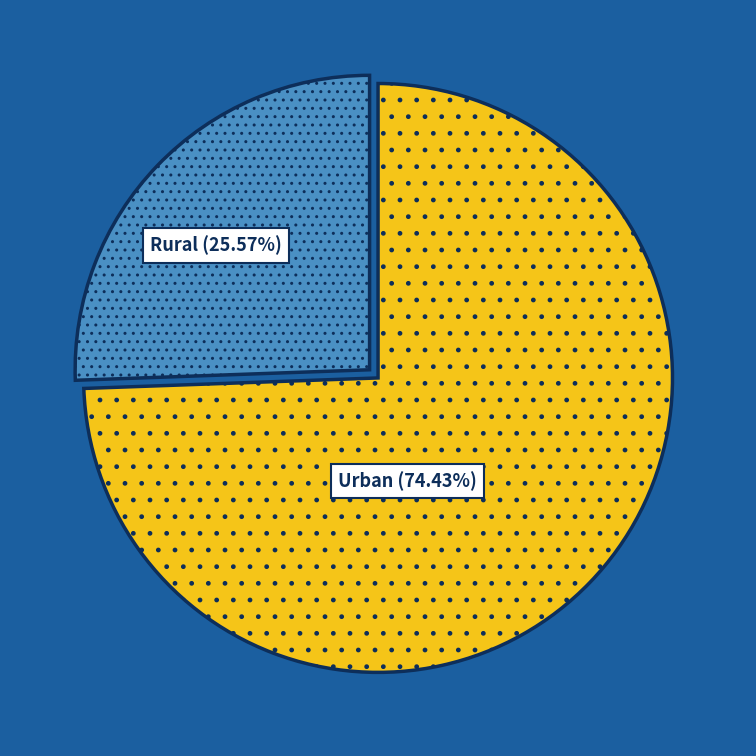

Is there any slice that represents more than half of the pie?

Yes